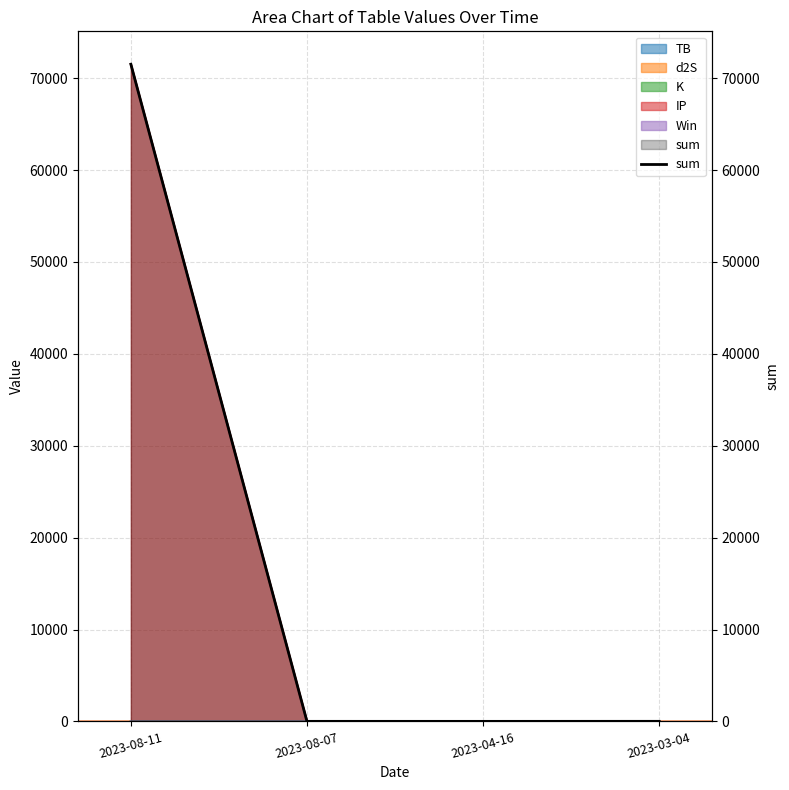

Which label corresponds to the largest value in the chart?

2023-08-11